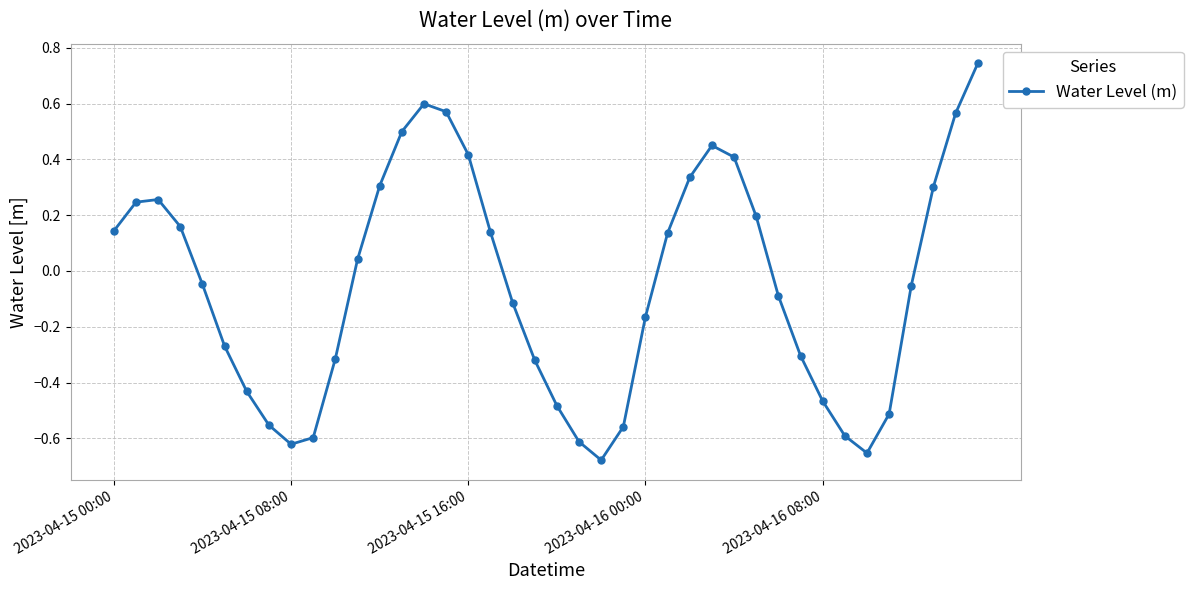

How many distinct data groups are displayed?

1